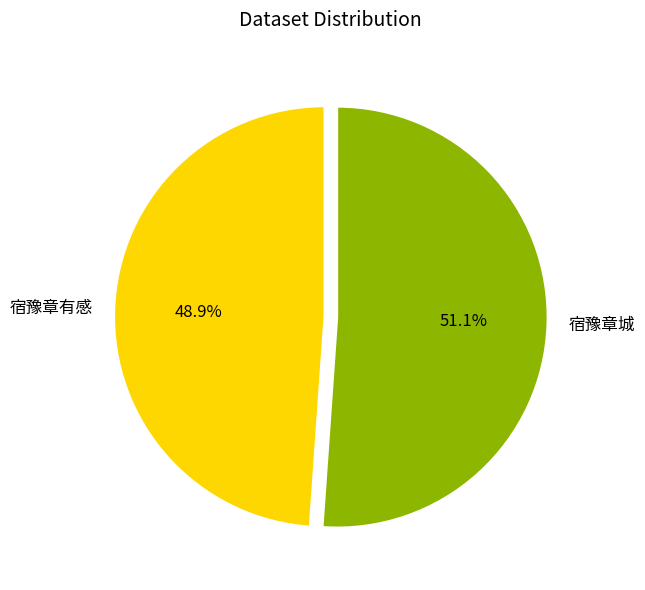

Count the number of slices in the pie.

2